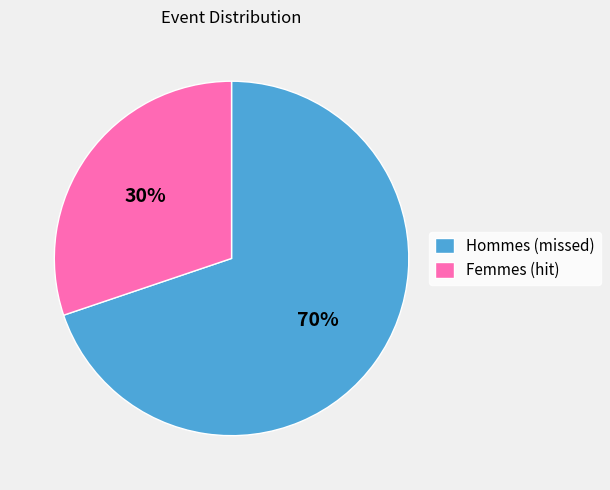

How many slices are in this pie chart?

2